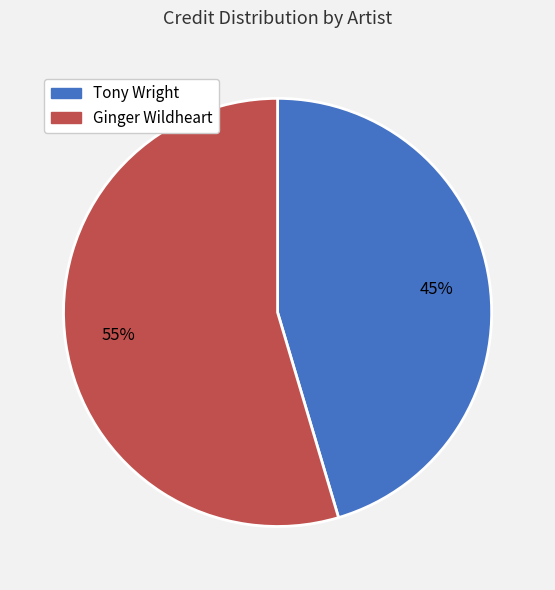

How many slices are in this pie chart?

2